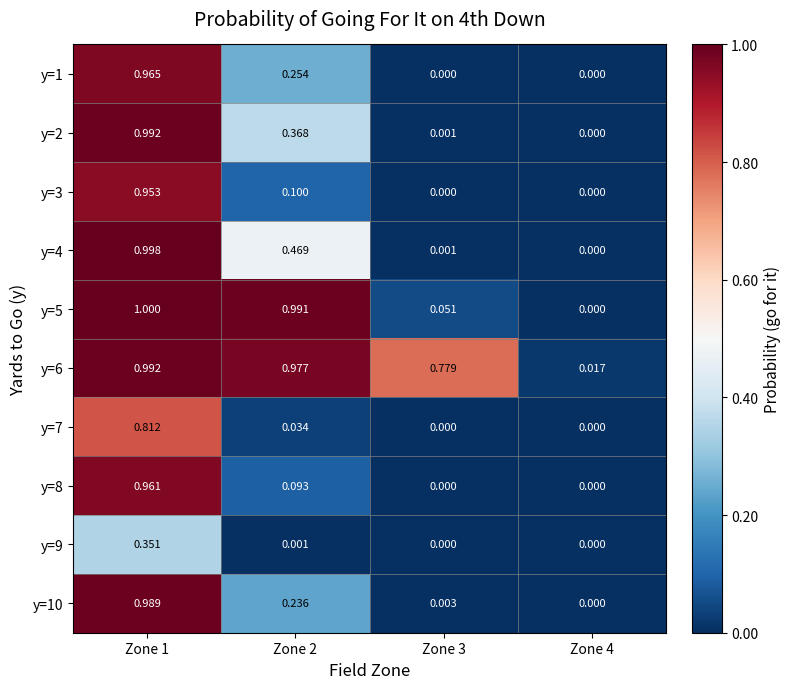

At which category is the sum across all series the highest?

Zone 1